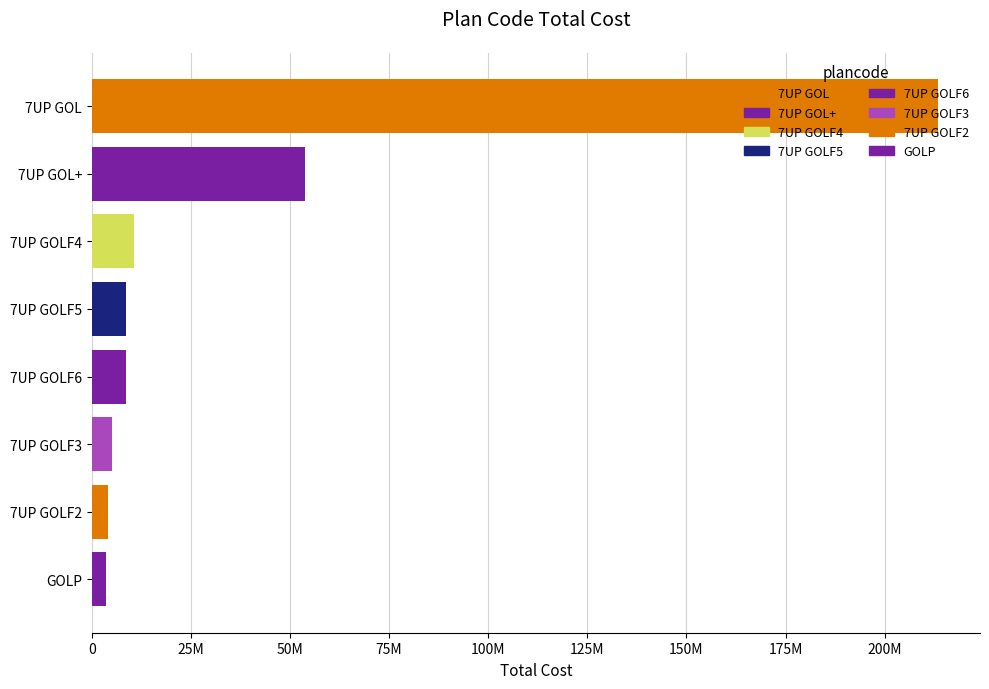

What position from the right is GOLP?

1